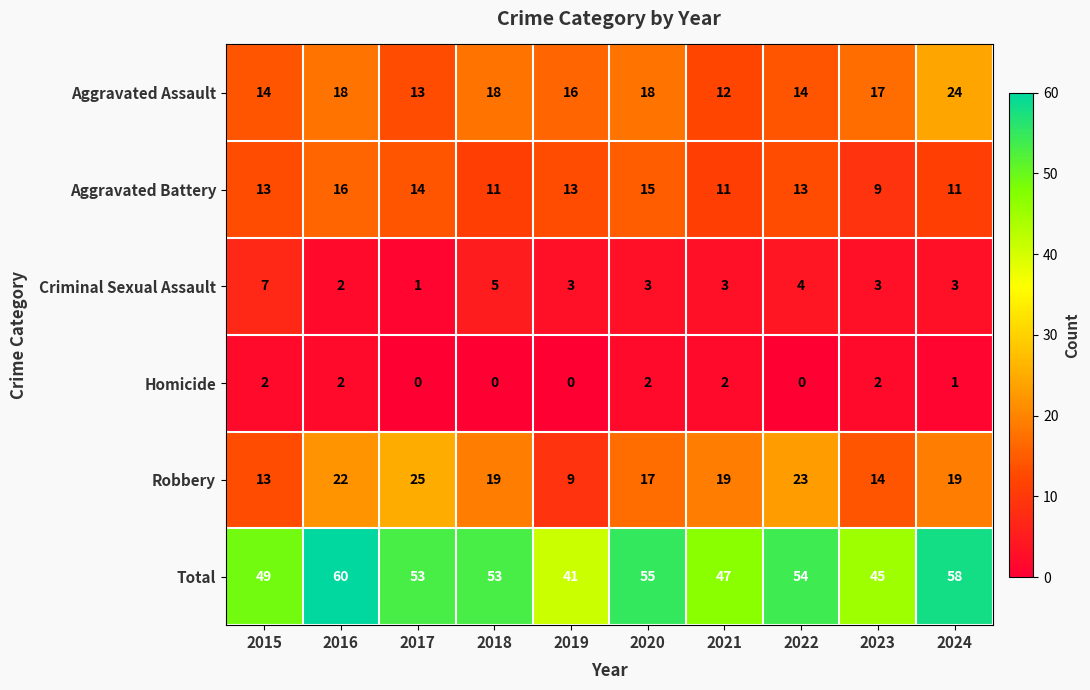

Count the number of categories in the chart.

10